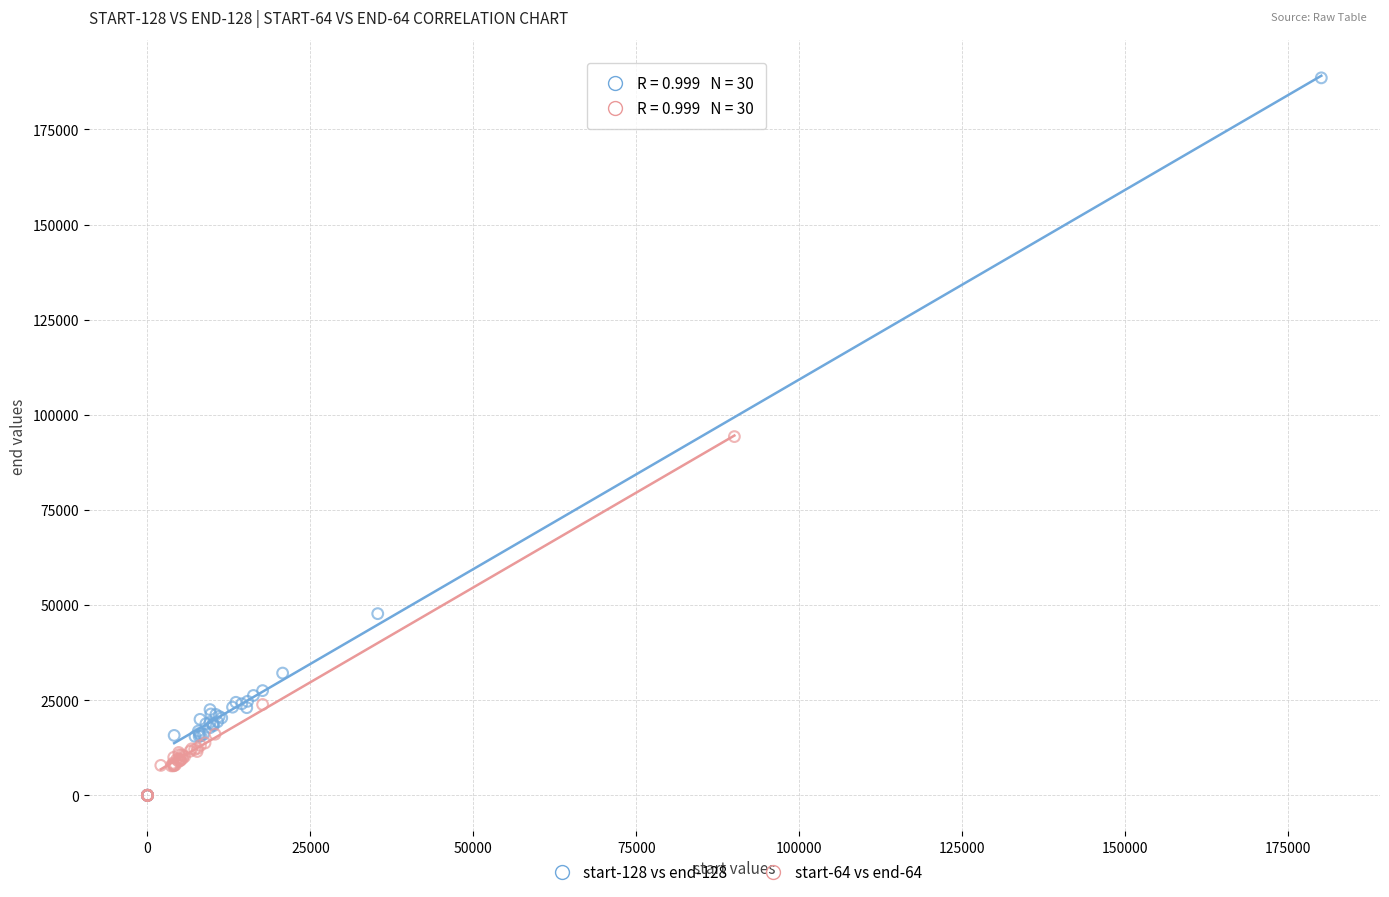

Which series contains the highest Y value?

start-128 vs end-128